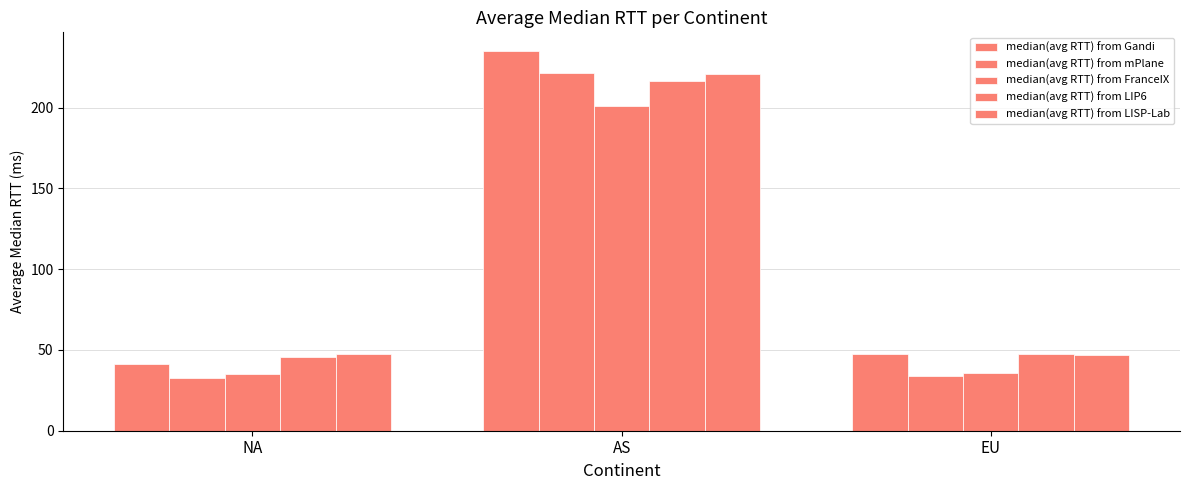

What is the value of the median(avg RTT) from Gandi bar at the 1st from the left?

41.2